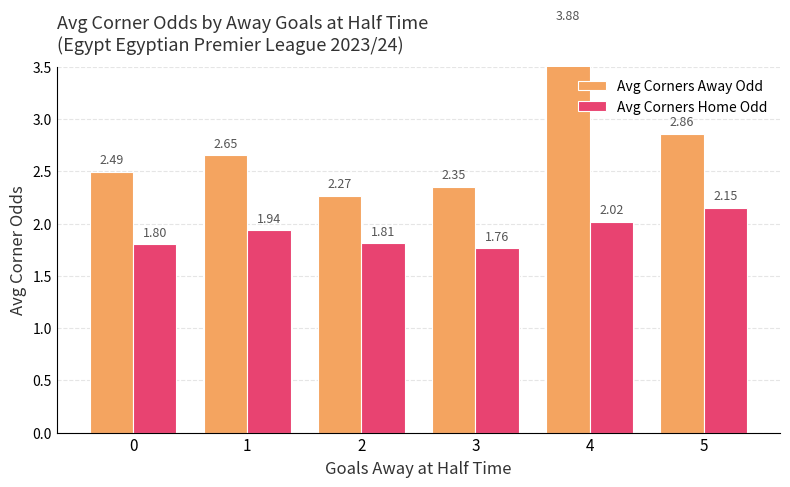

What is the value of the Avg Corners Away Odd bar at the 1st from the left?

2.5